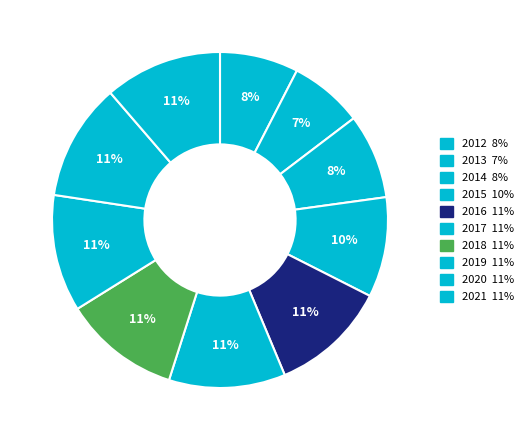

Does 2016 account for over 50% of the chart?

No